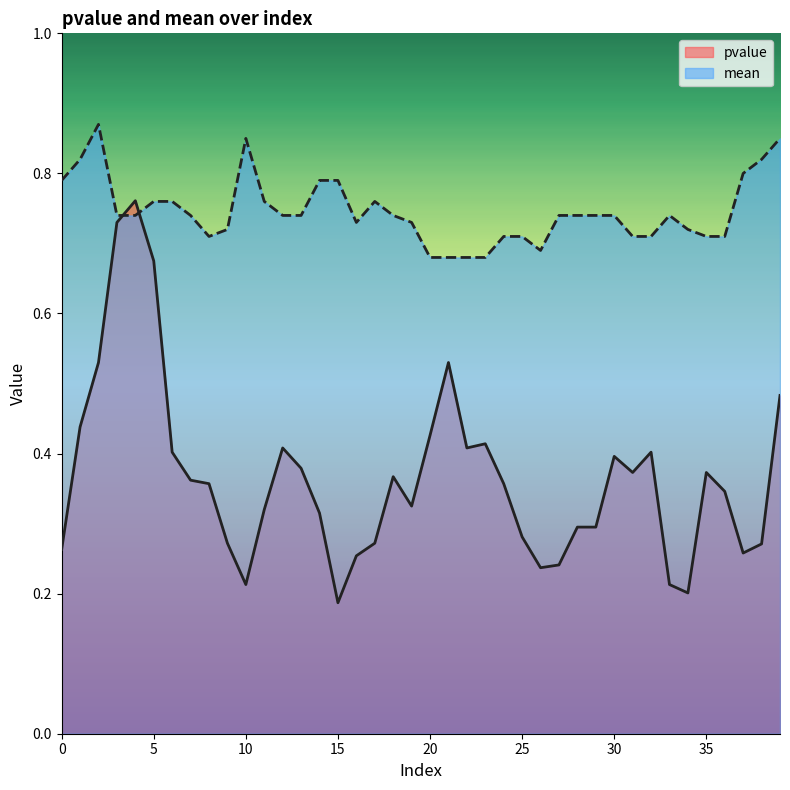

List the labels in order of pvalue value, smallest first.

15, 34, 10, 33, 26, 27, 16, 37, 0, 38, 9, 17, 25, 28, 29, 14, 11, 19, 36, 8, 24, 7, 18, 31, 35, 13, 30, 6, 32, 12, 22, 23, 20, 1, 39, 2, 21, 5, 3, 4